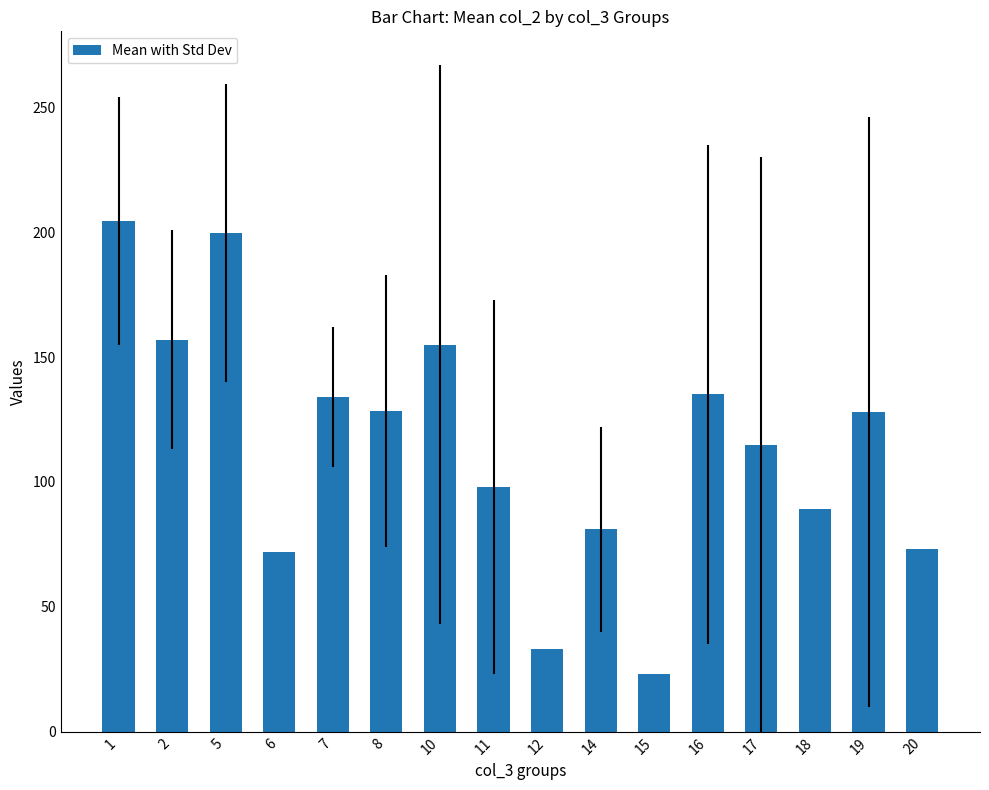

Are the bars horizontal?

No